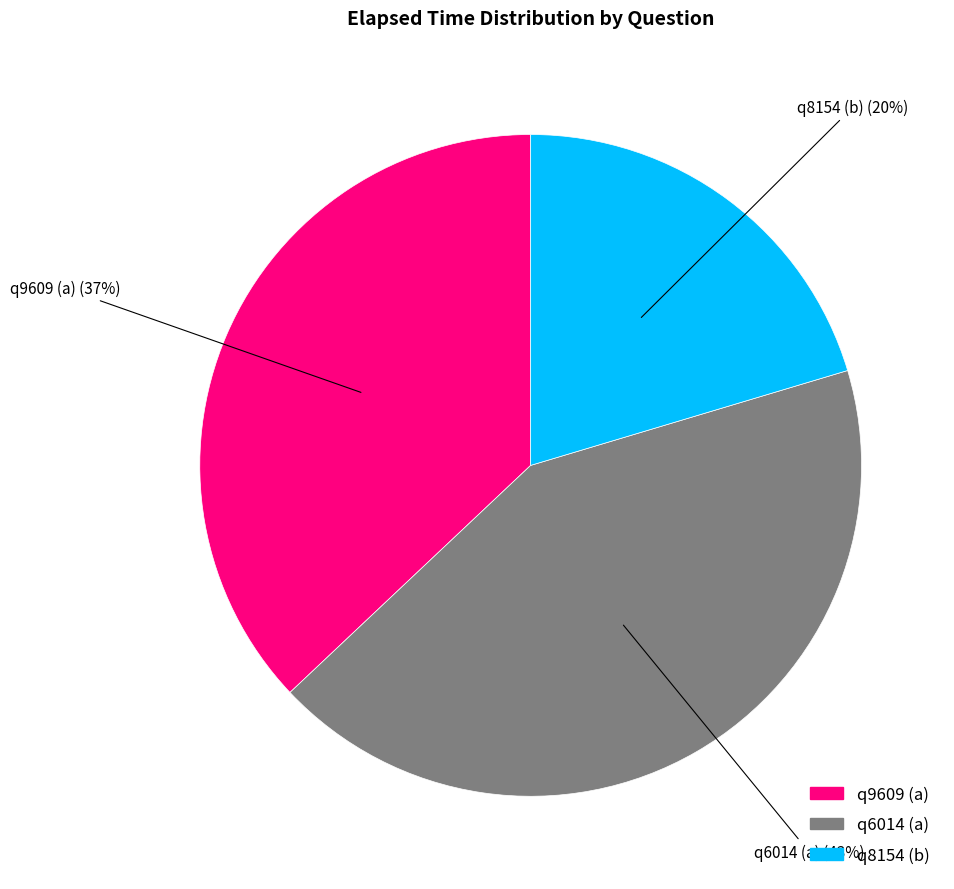

Is it true that q9609 (a) is 31% of the pie?

False